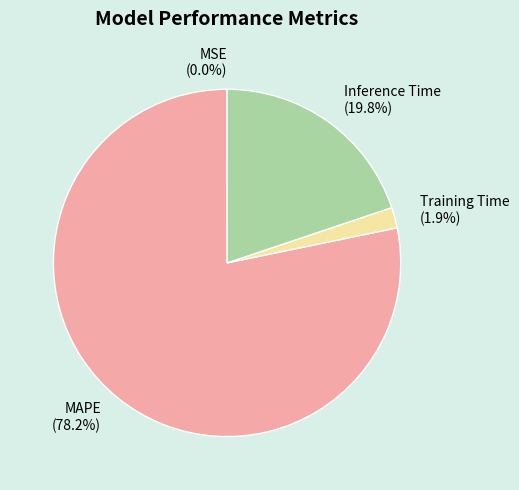

What is the total percentage of Inference Time and MAPE?

98.1%